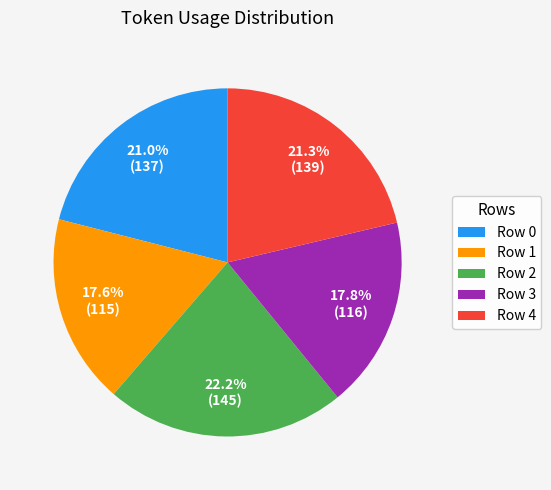

To the nearest percent, what is the difference between the largest and smallest slice percentages?

5%